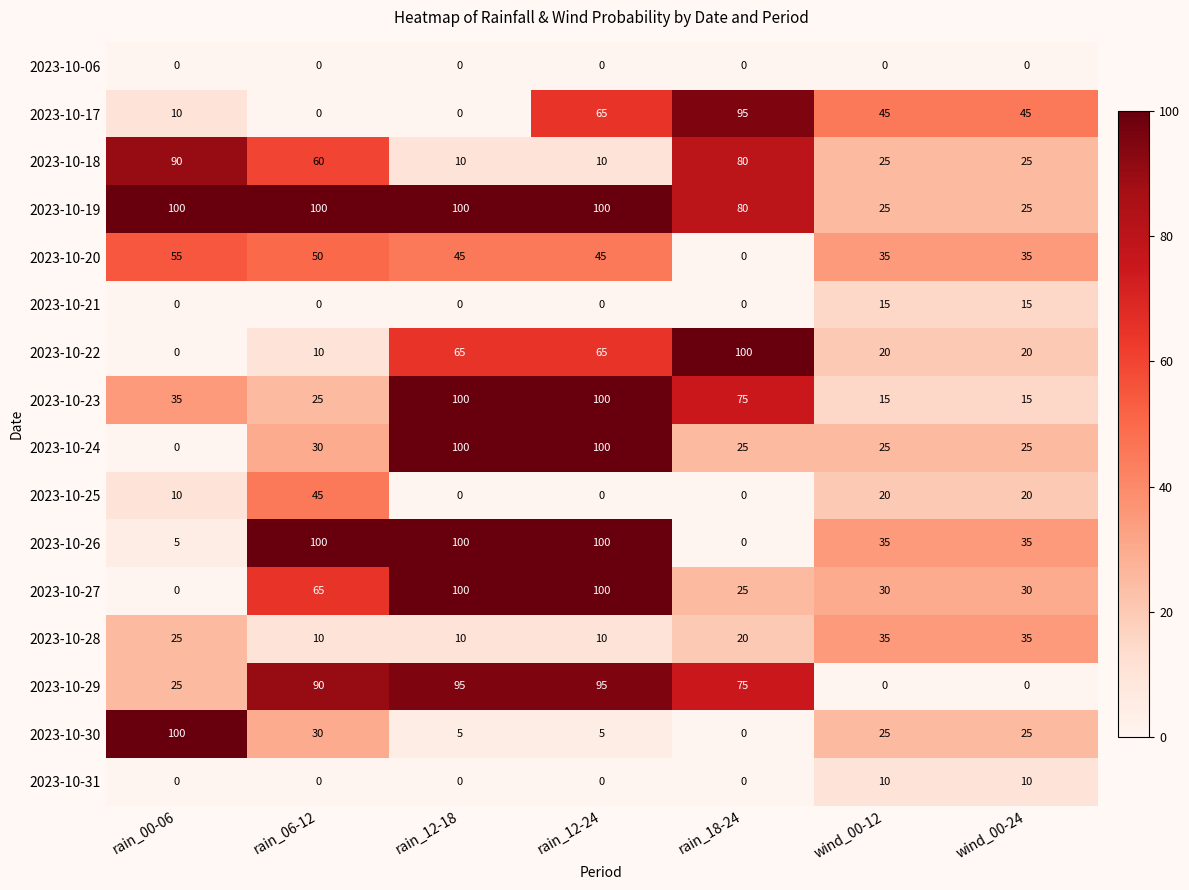

How many data points in 2023-10-28 are less than 20?

3